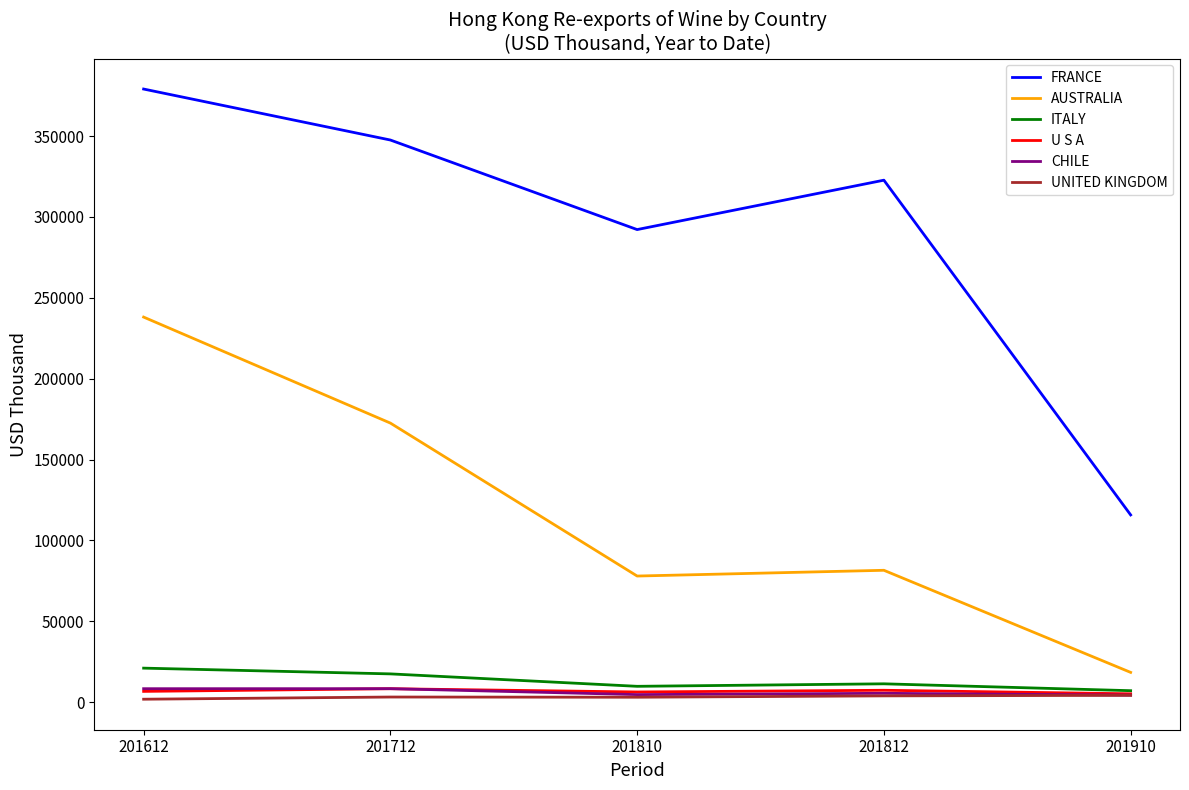

What is the difference between the maximum and second lowest values in the AUSTRALIA series?

160142.1